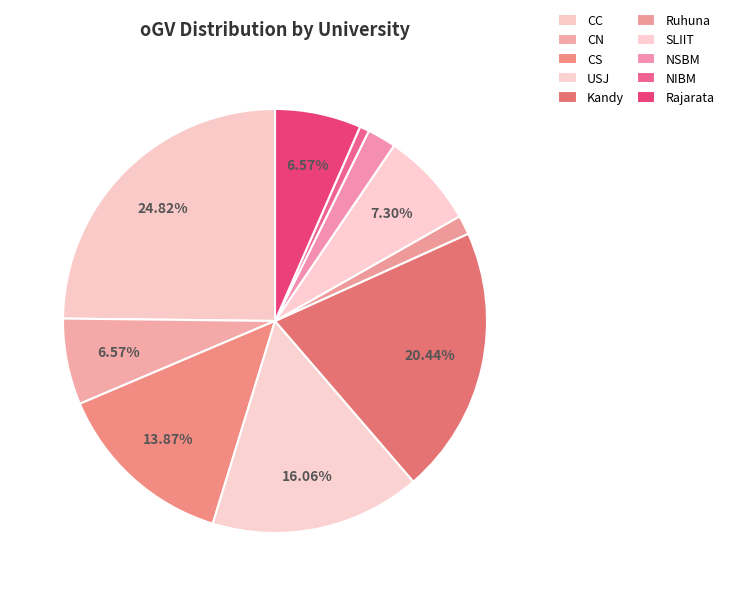

How many segments does this pie chart have?

10